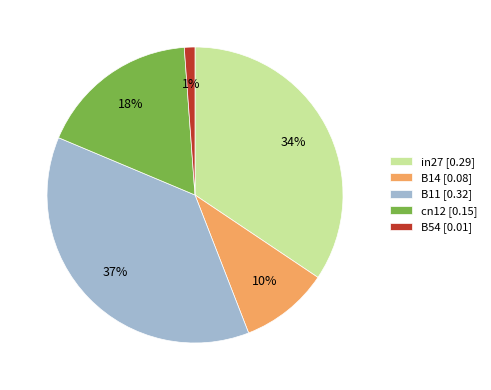

What percentage is the B11 slice, to the nearest percent?

37%